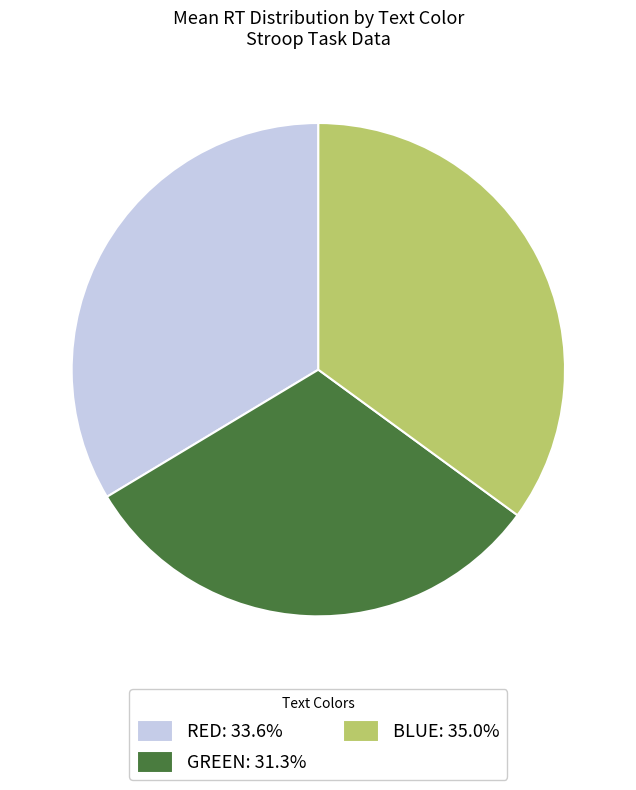

Is the sum of GREEN: 31.3% and RED: 33.6% greater than half?

Yes